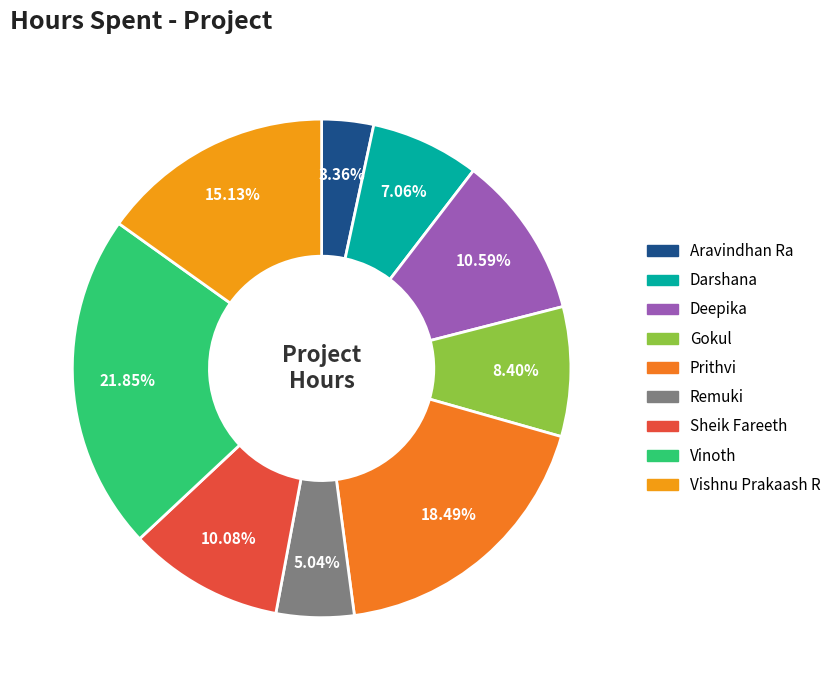

How many segments does this pie chart have?

9